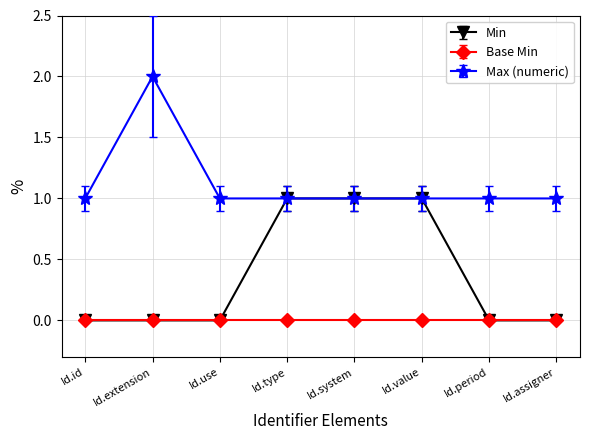

Is it true that Min equals 0 at Id.period?

True